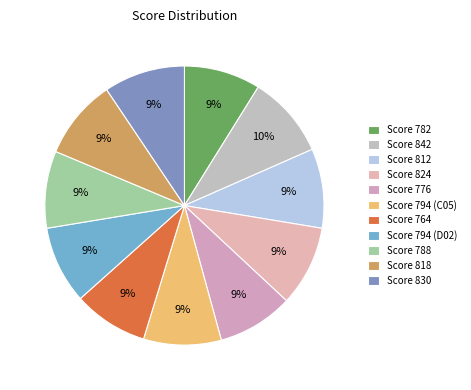

Count the number of slices in the pie.

11